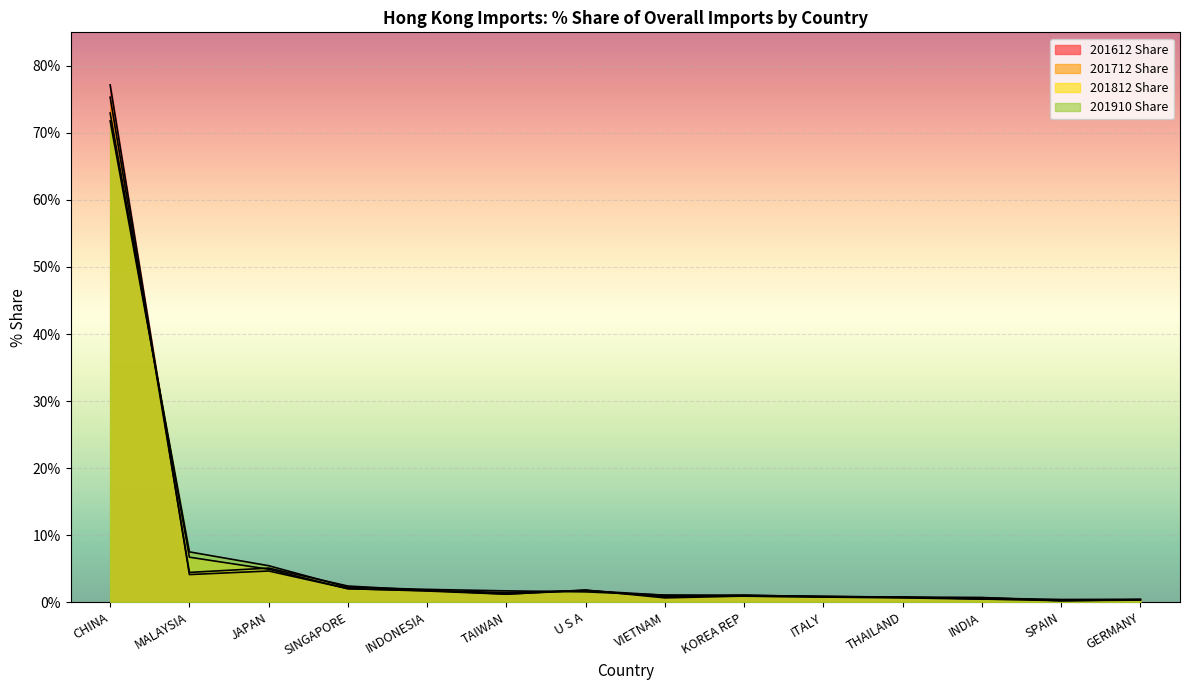

Where is the first local minimum for 201812 Share?

TAIWAN